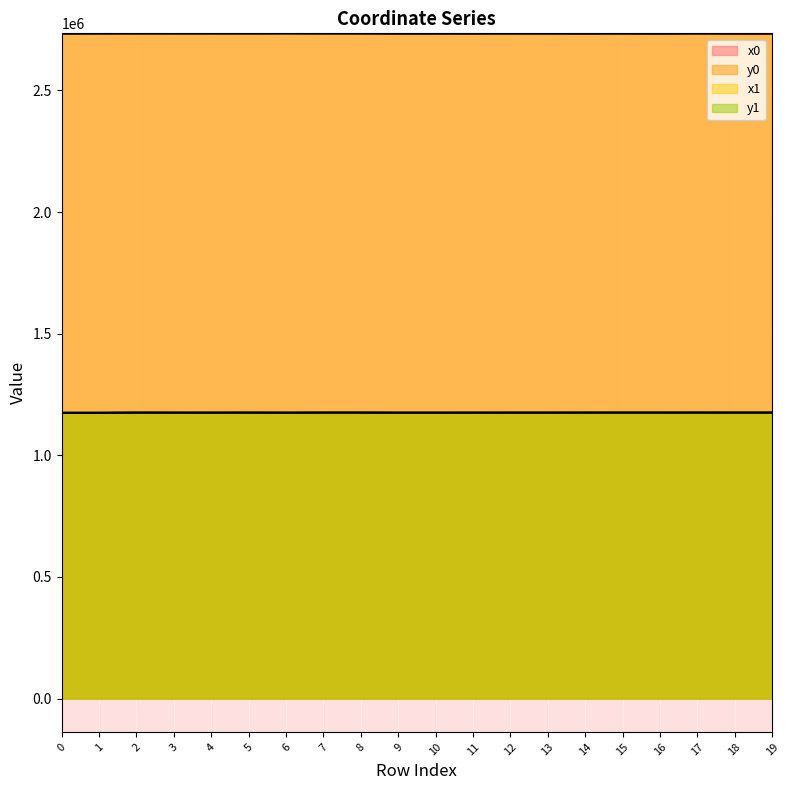

At which category does x0 reach its first local peak?

2